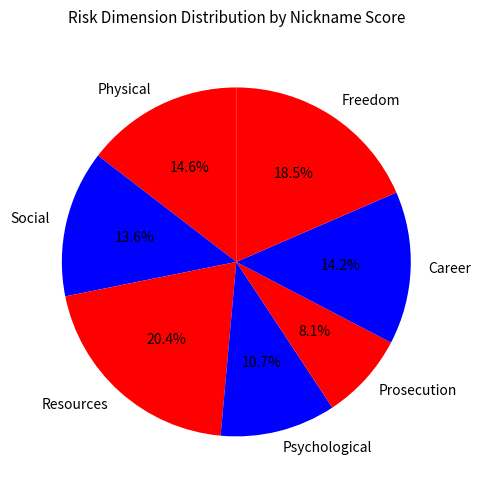

Approximately how many times larger is the value at Career compared to Freedom?

0.8